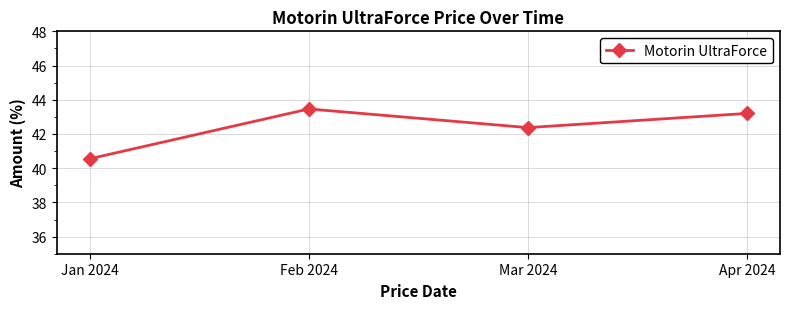

The chart shows a value of 40.6 at Jan 2024. True or false?

True